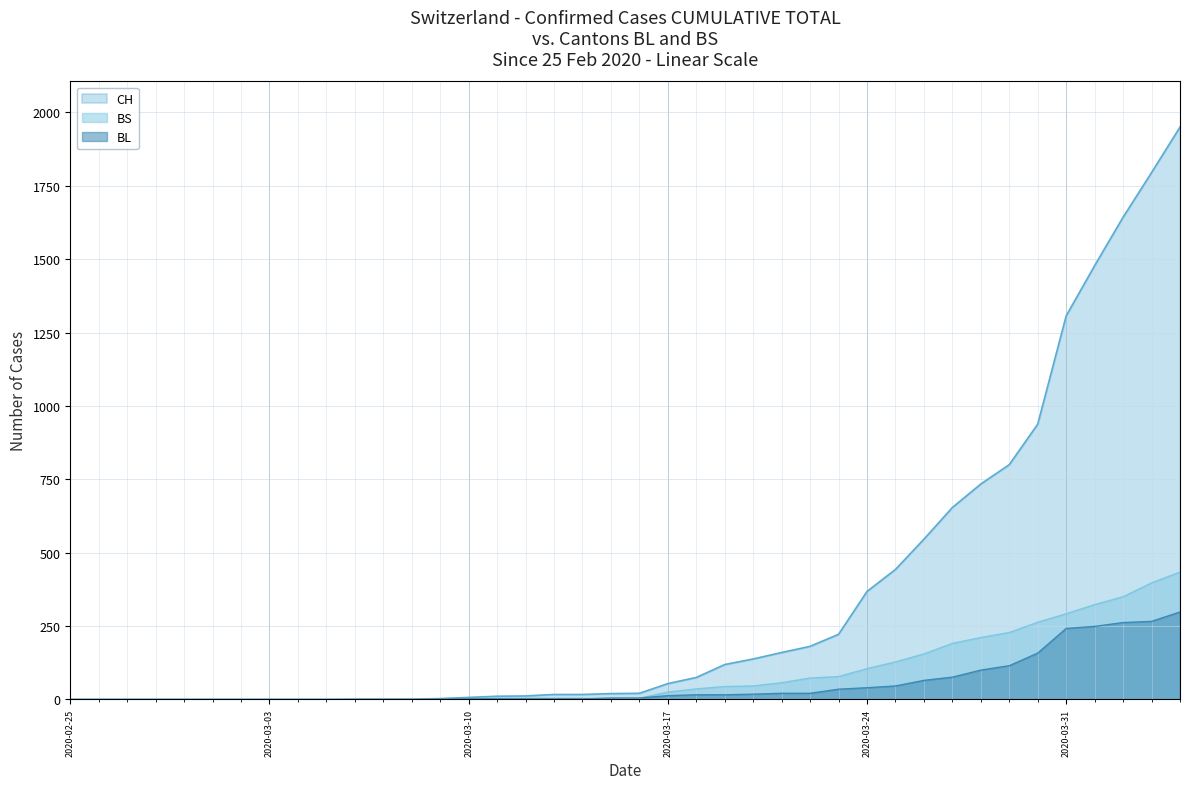

What is the sum of all BL values?

2078